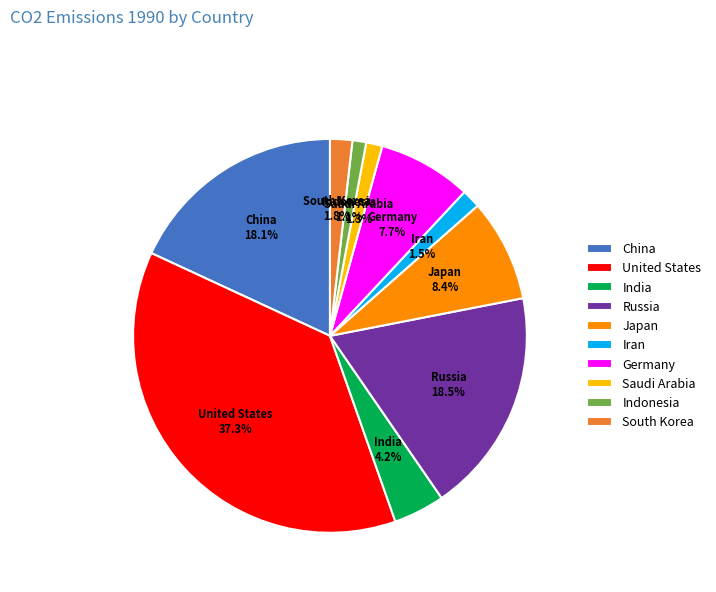

What is the largest slice in the pie chart?

United States